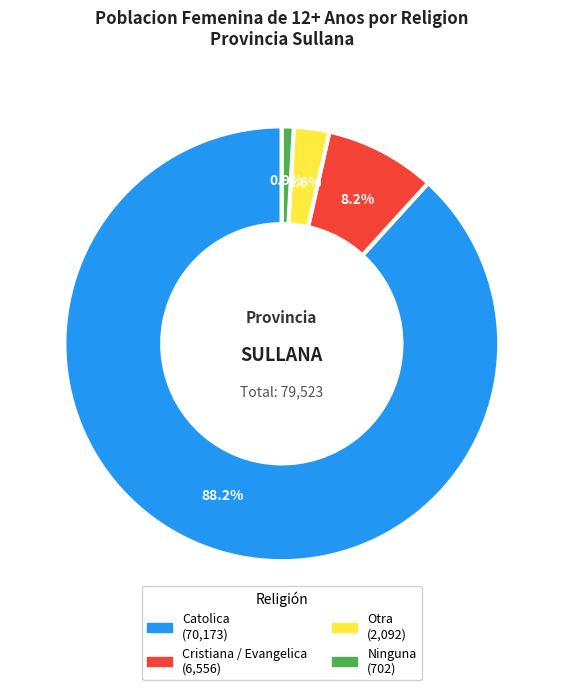

What percentage is the Ninguna slice, to the nearest percent?

1%